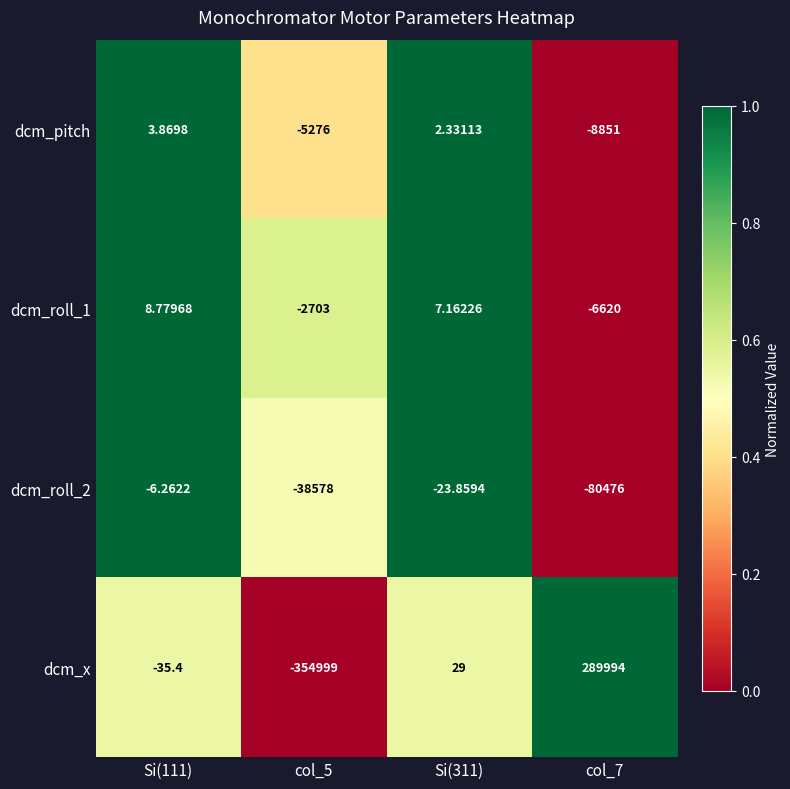

Is the value of dcm_pitch at Si(111) greater than the value of dcm_roll_1 at Si(311)?

No